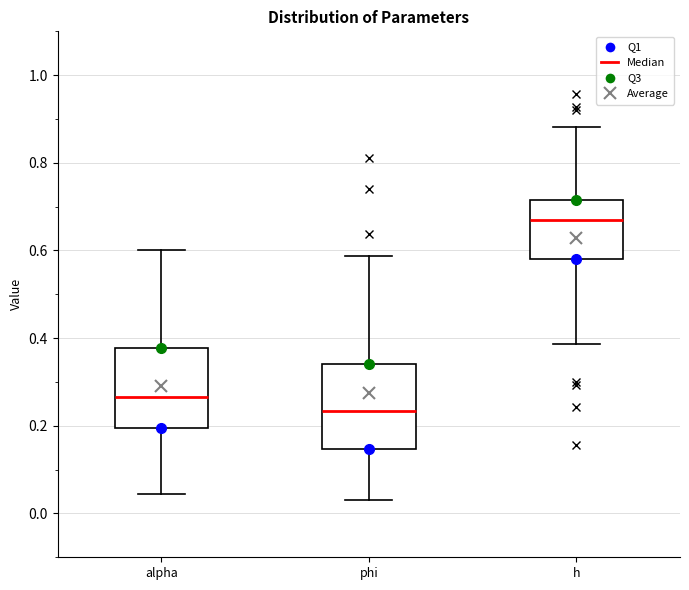

Which box has the highest median line?

h